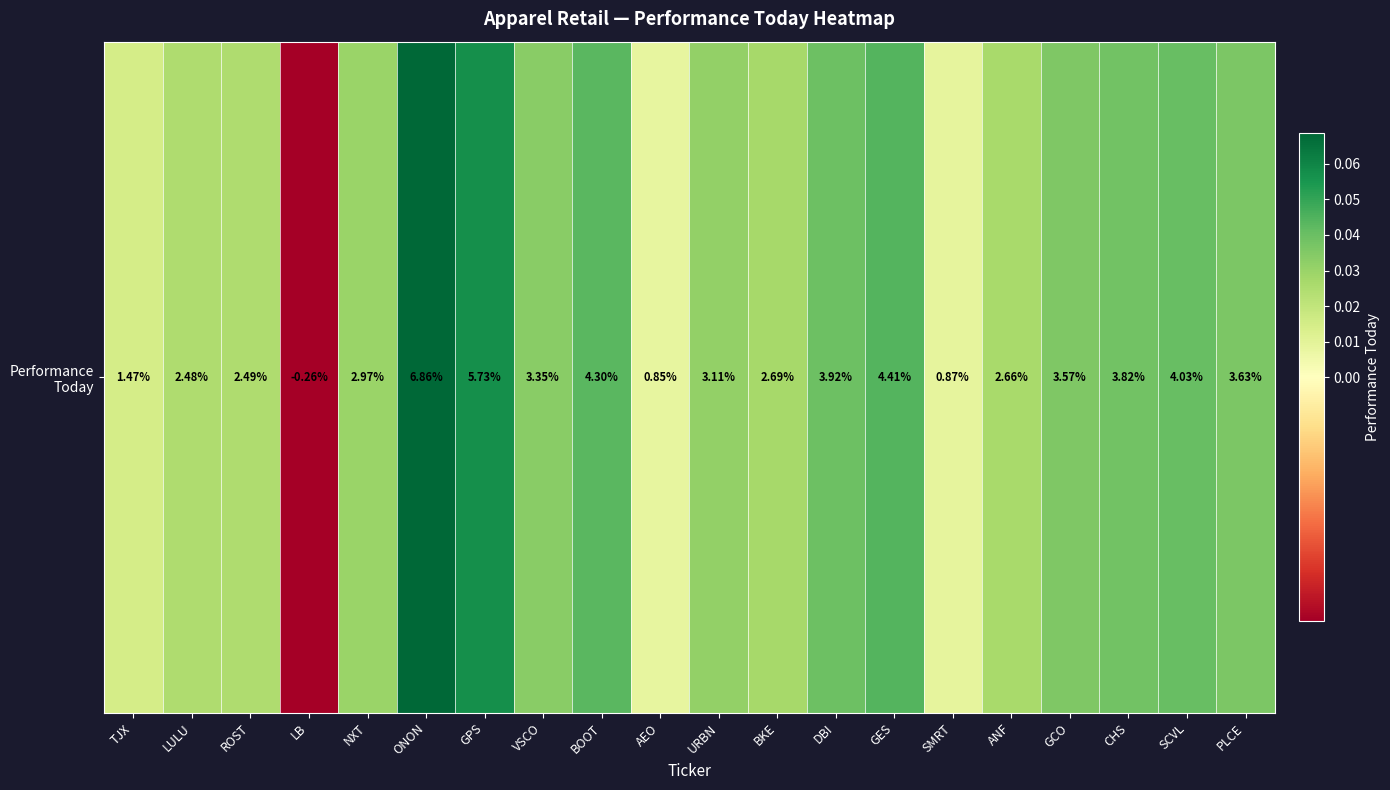

How many categories are shown in the chart?

20